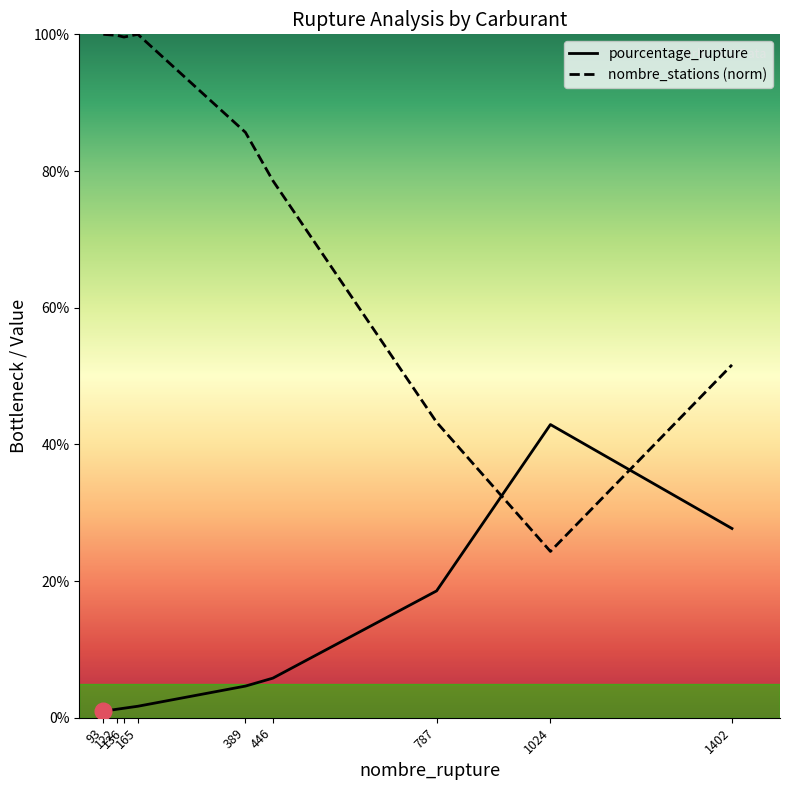

How many lines are shown in the chart?

2